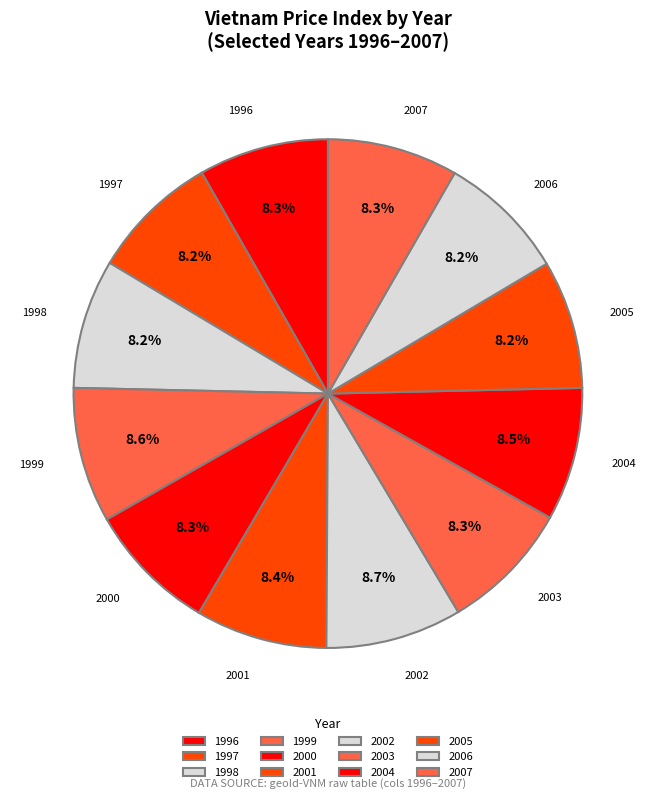

Is there any slice that represents more than half of the pie?

No